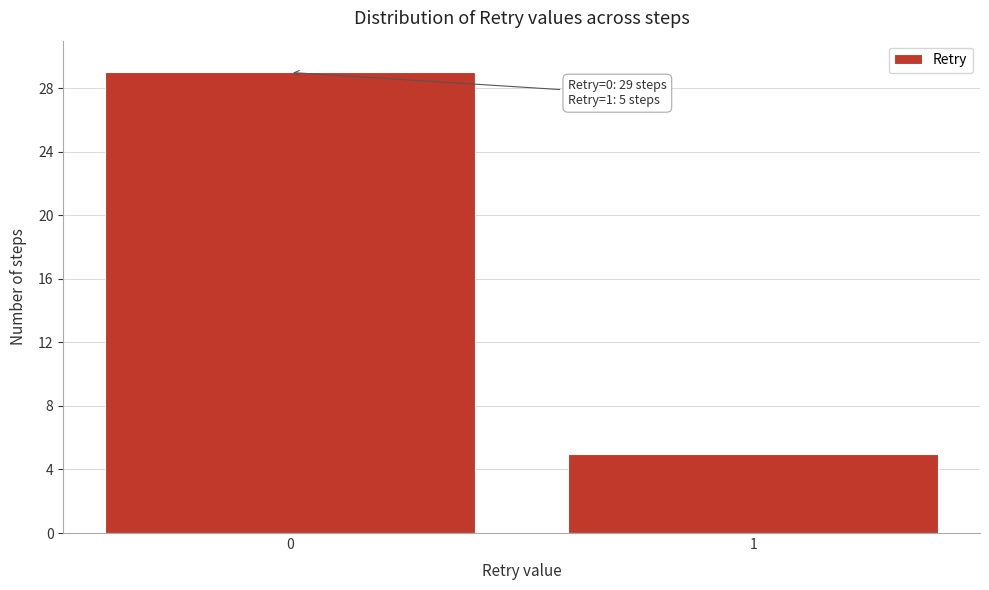

Reading left to right, transcribe all the data shown in this chart.

0=29	1=5